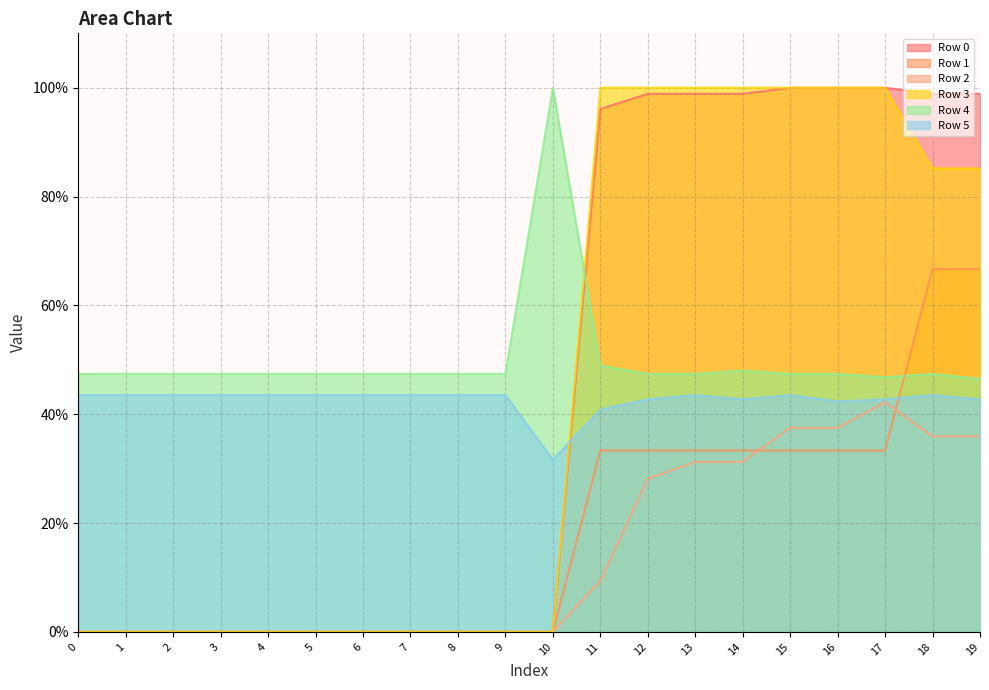

Which series has the largest range (max minus min)?

Row 0